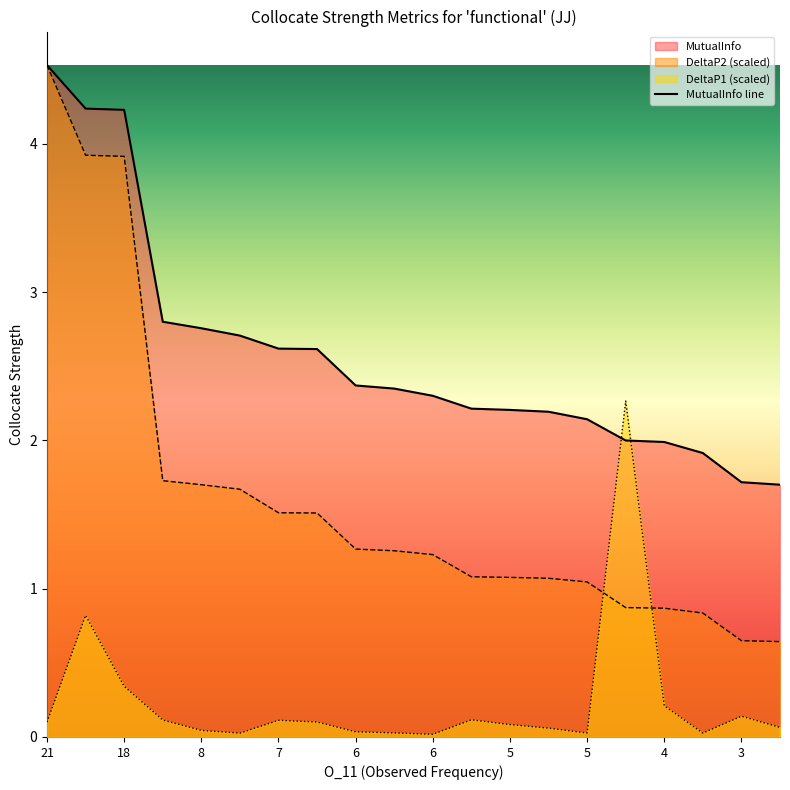

Does the chart have visible grid lines?

No